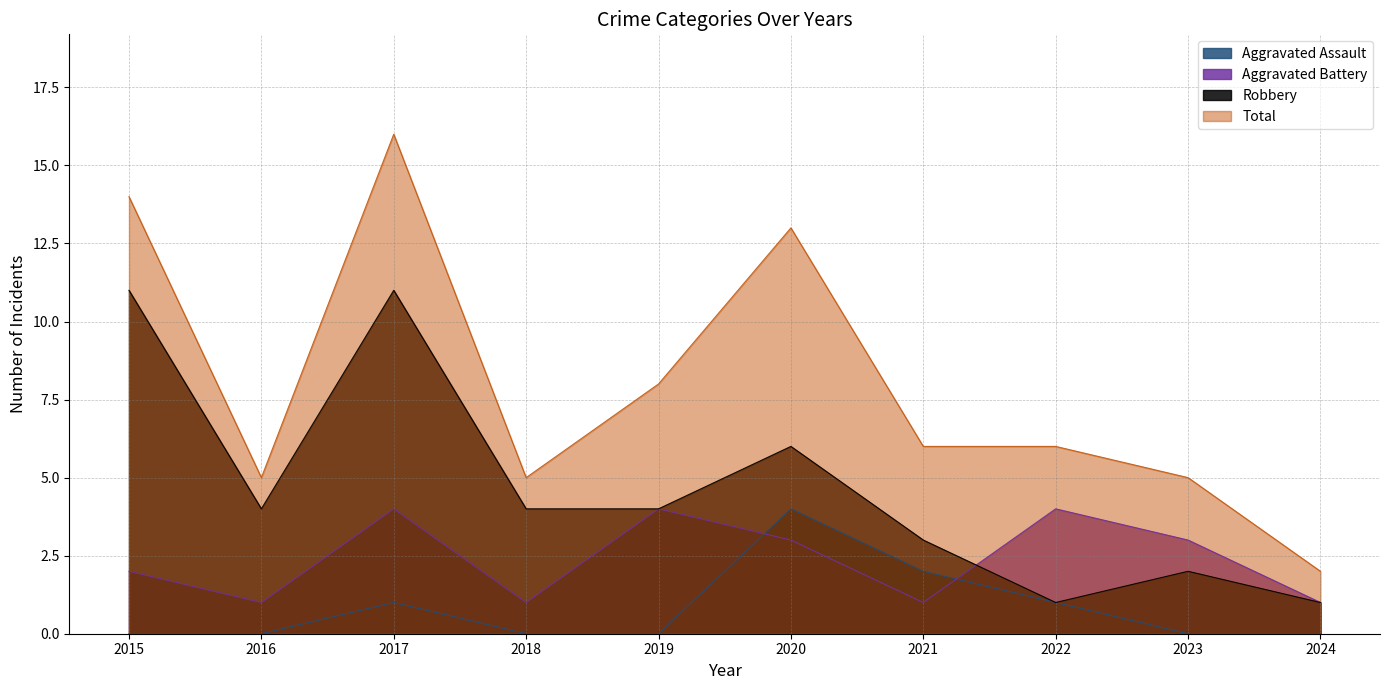

Rank the categories by Total value from highest to lowest.

2017, 2015, 2020, 2019, 2021, 2022, 2016, 2018, 2023, 2024